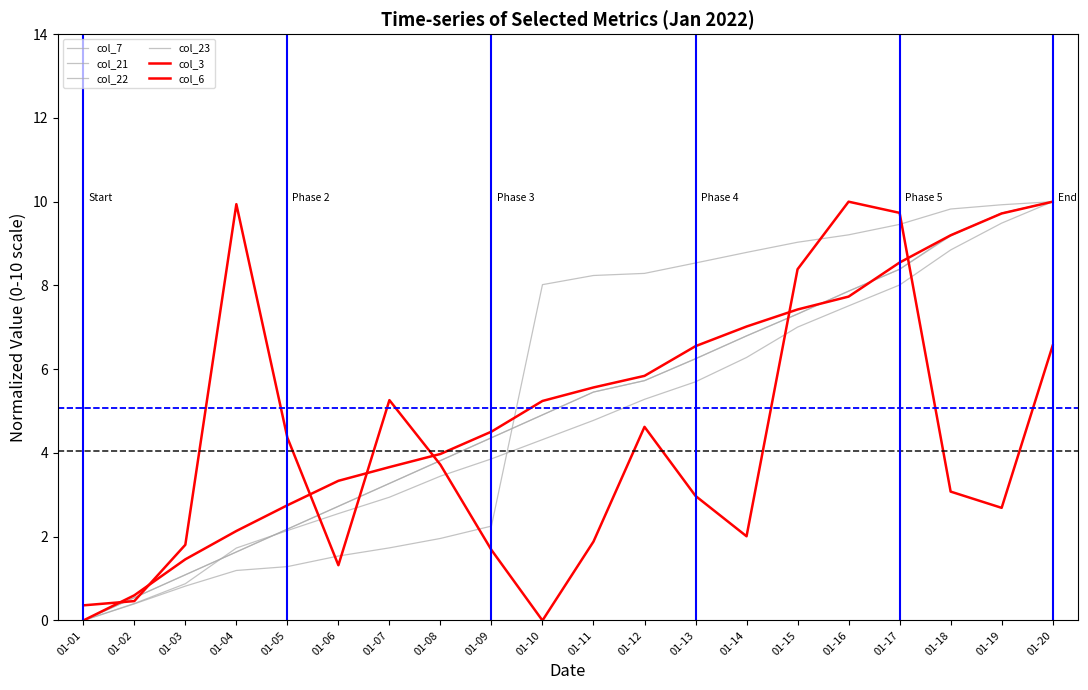

Is this an area chart (filled region under the line)?

No